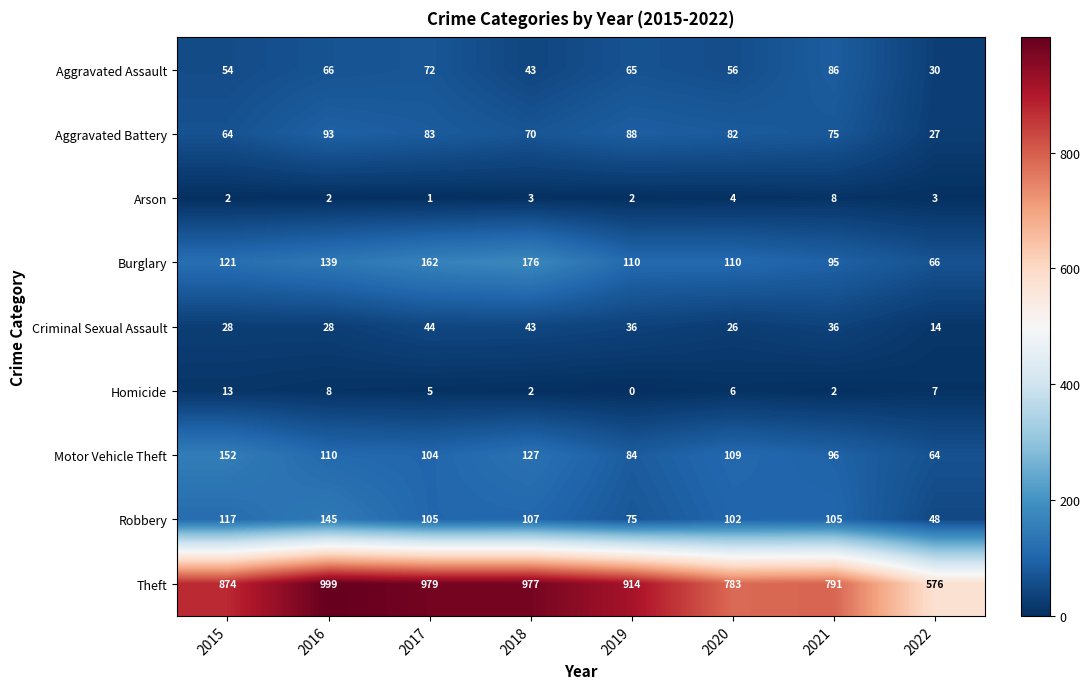

Which series has the largest total across all categories?

Theft